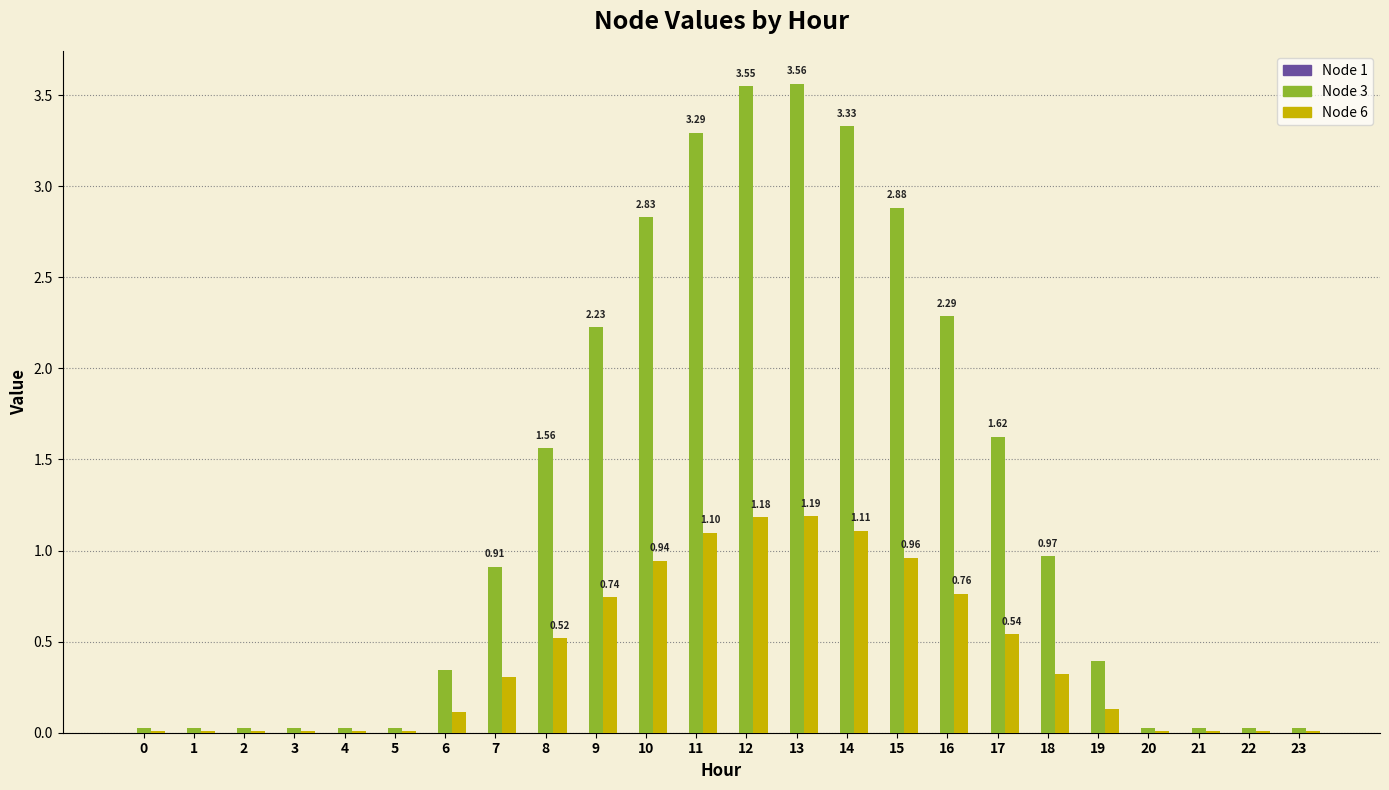

Is the value of Node 3 at 12 greater than the value of Node 6 at 13?

Yes